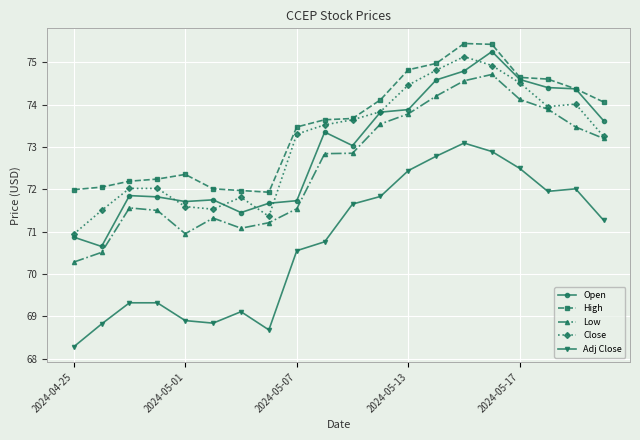

What is the maximum value shown in the chart?

75.4